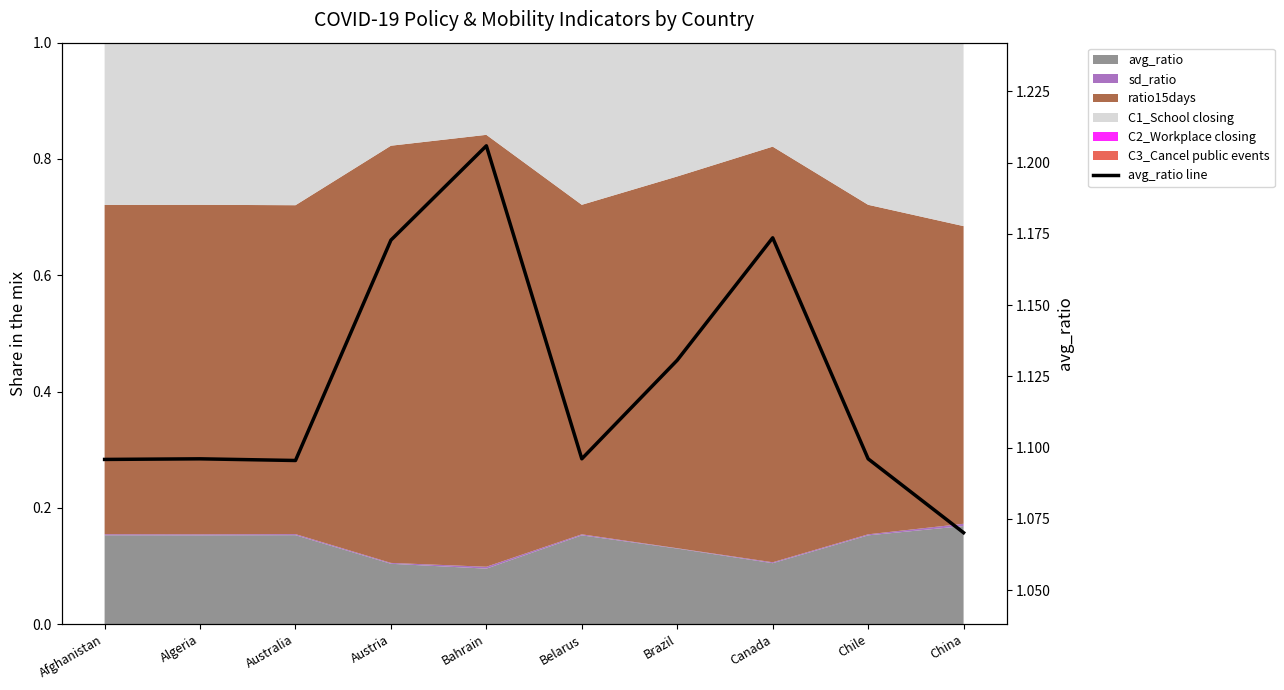

What is the sum of all values?

11.2